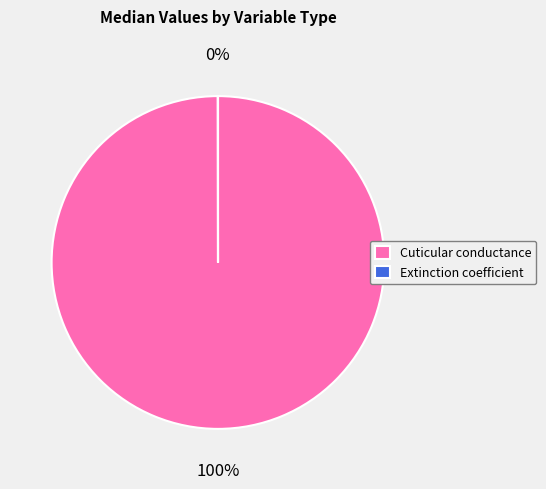

Is it true that Cuticular conductance is 100% of the pie?

True